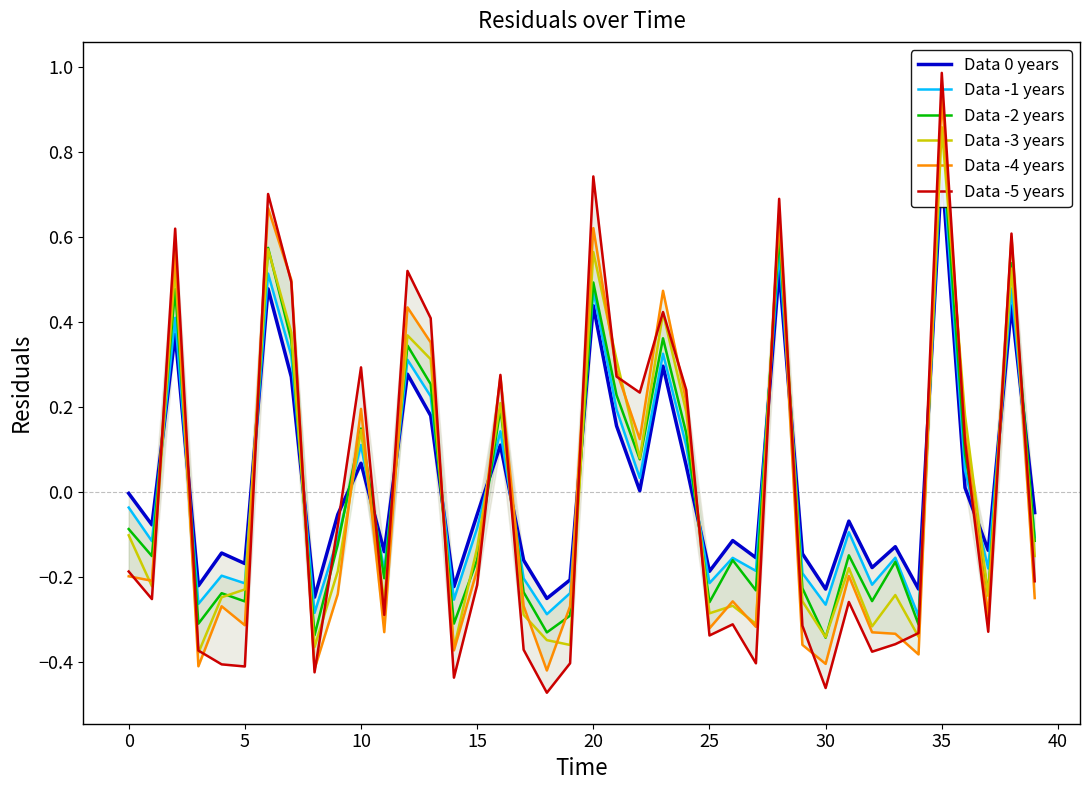

At which label is Data -3 years closest to 0?

22